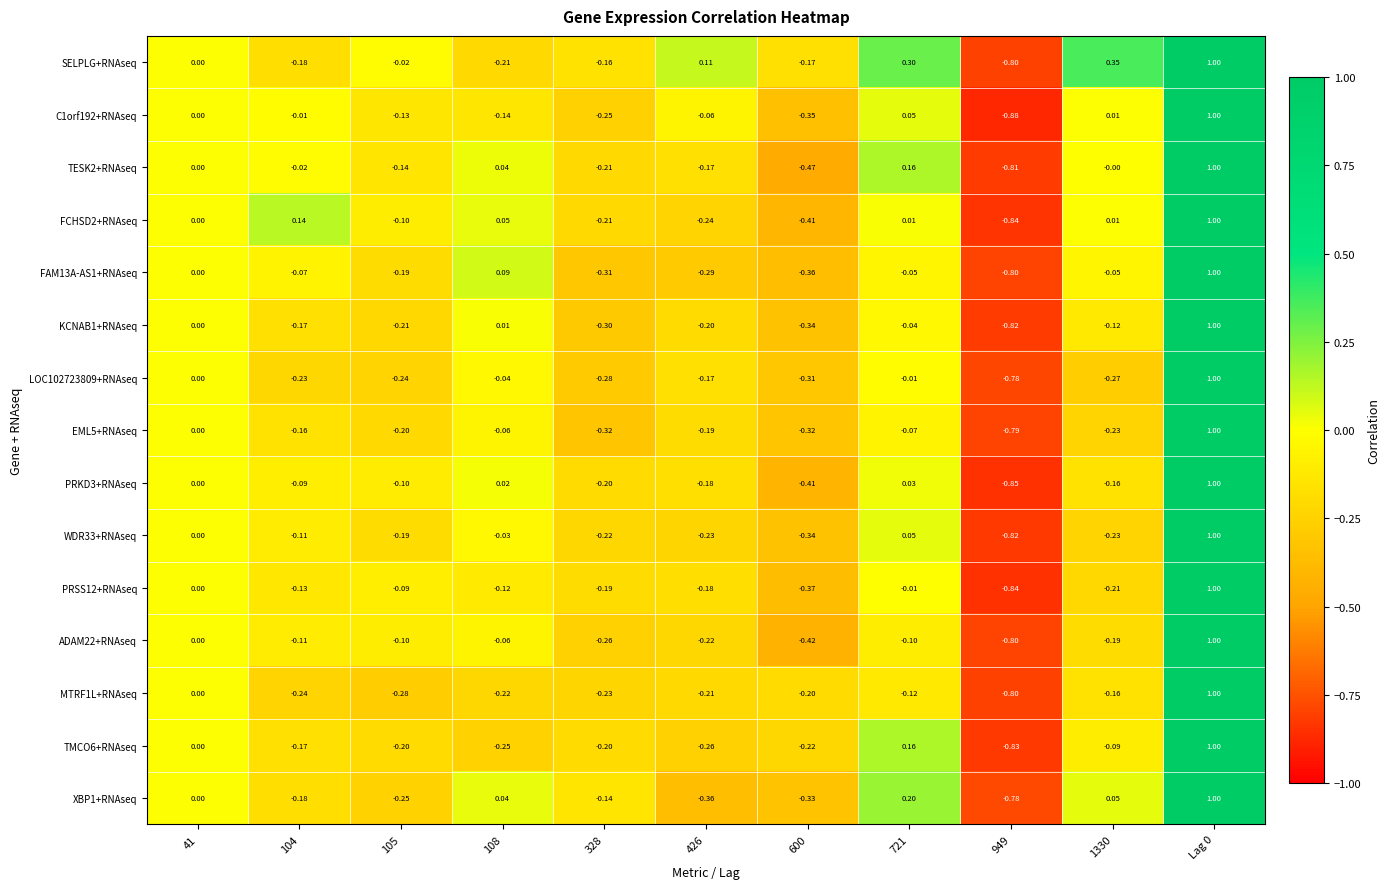

Which series has the largest total across all categories?

SELPLG+RNAseq